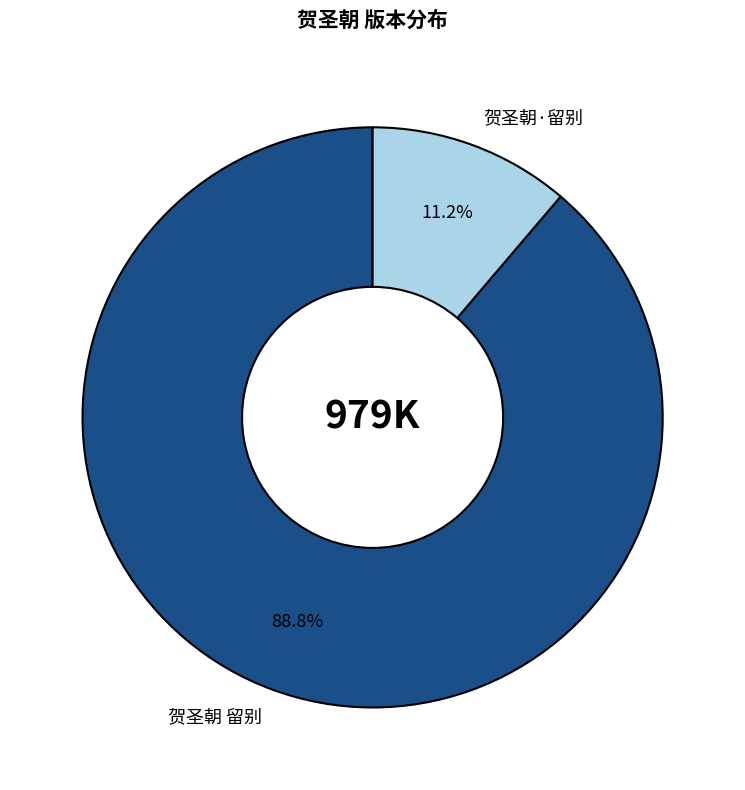

The 贺圣朝 留别 slice represents 98% of the pie. True or false?

False